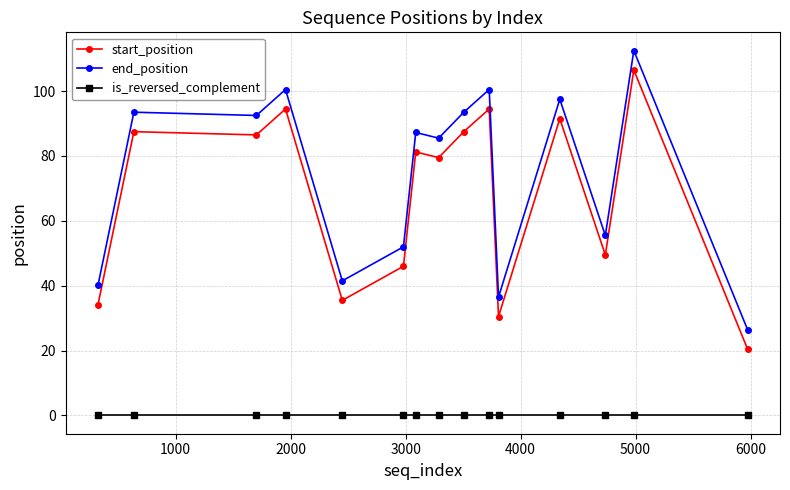

Rank the series by their maximum value, from highest to lowest.

end_position, start_position, is_reversed_complement